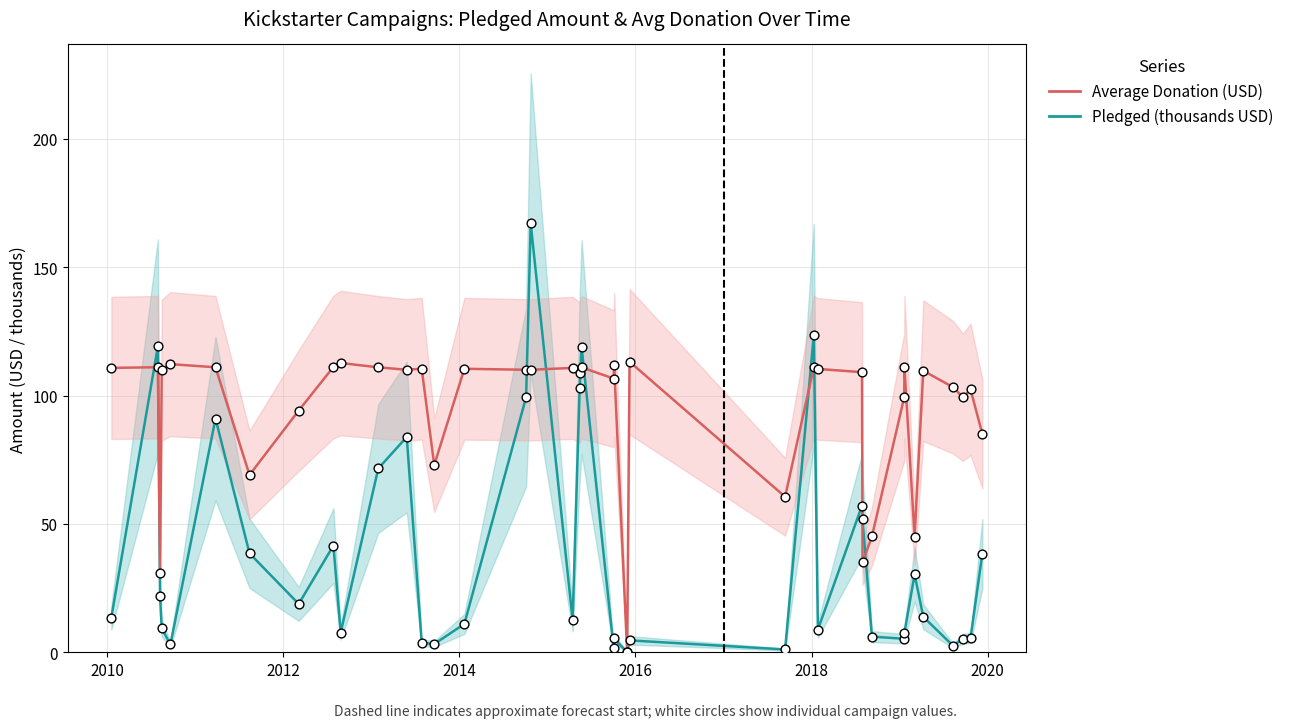

At how many categories does at least one series exceed 155?

1